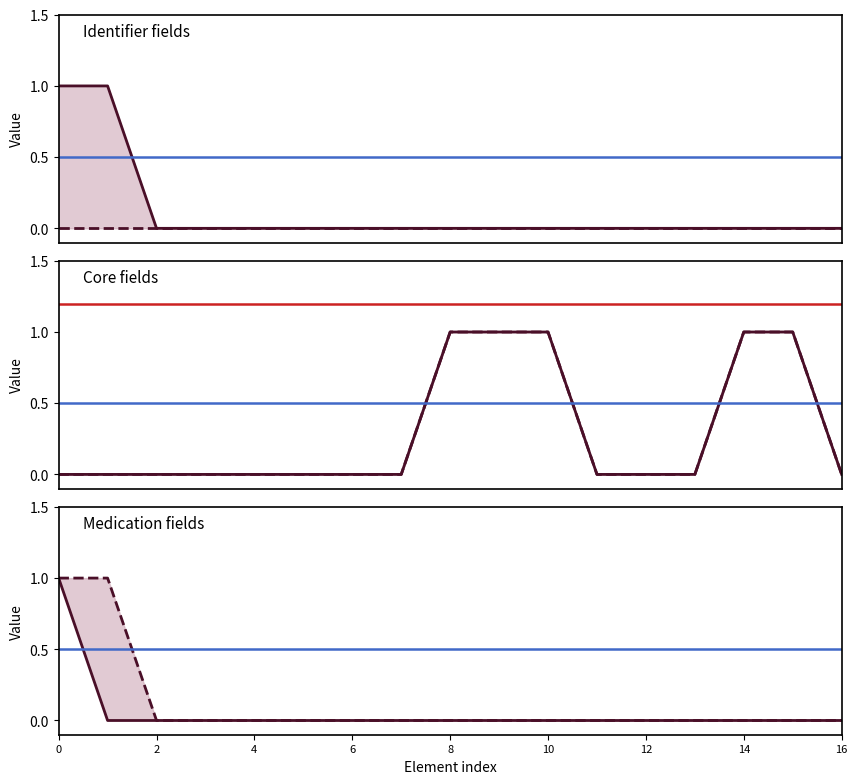

True or false: Base Min and Min cross at least once.

False